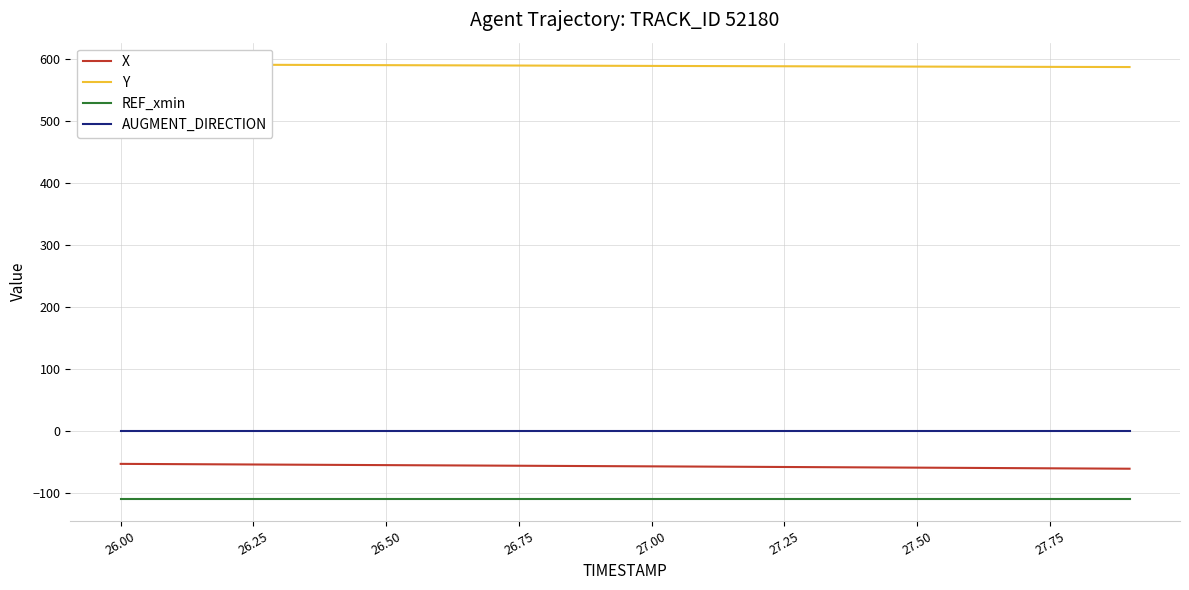

What is the minimum value for REF_xmin?

-109.0